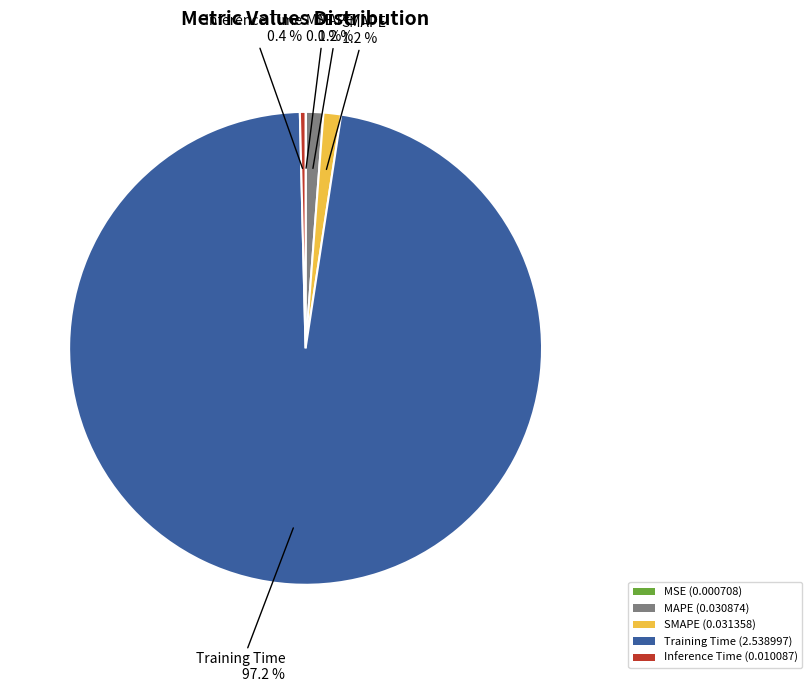

Is Training Time (2.538997) the majority of the pie?

Yes